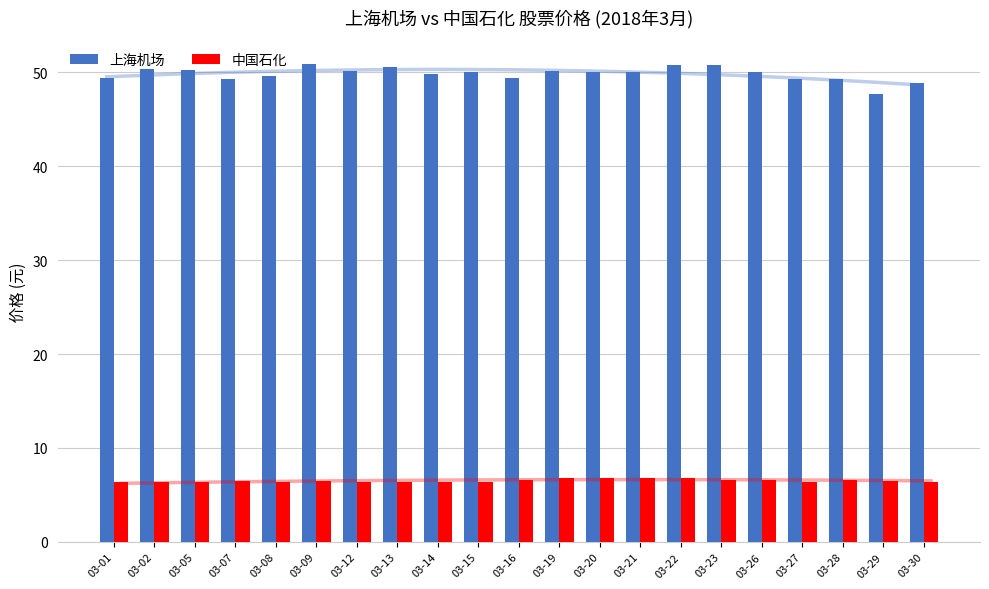

How many series are shown in this chart?

2